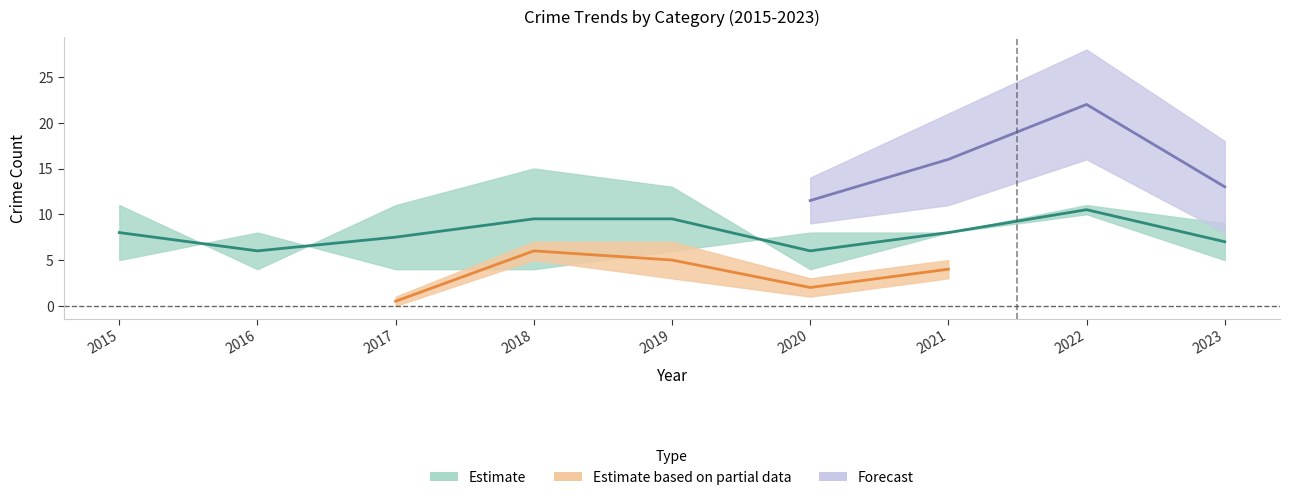

Does the chart have visible grid lines?

No